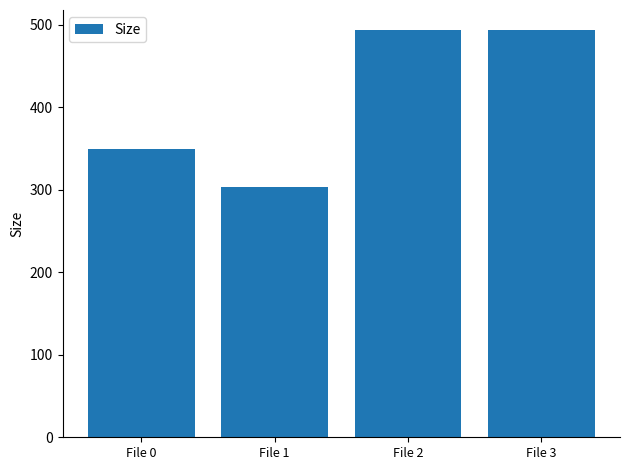

The chart shows a value of 493.0 at File 3. True or false?

True